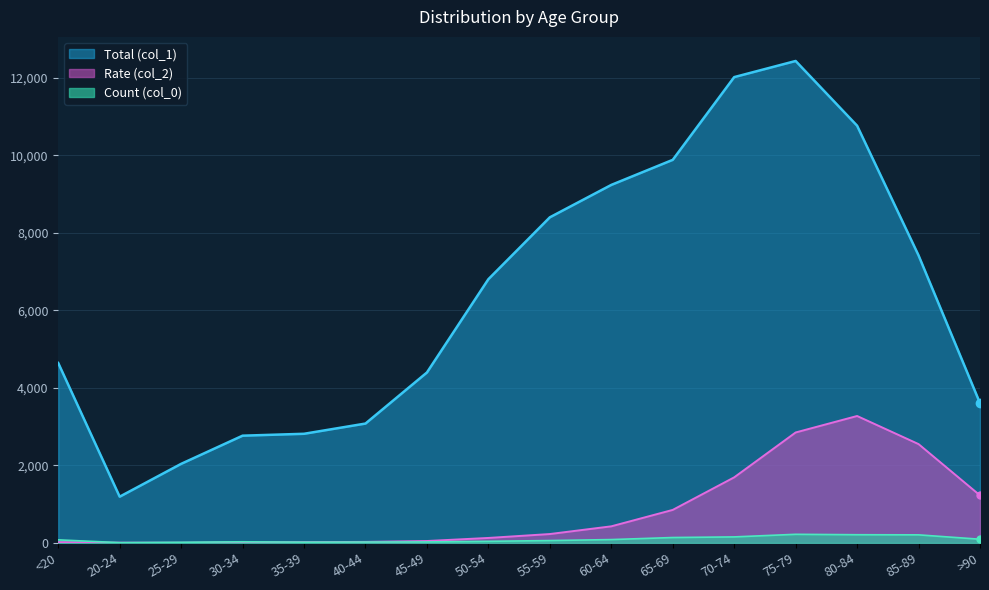

The value of Total (col_1) at 40-44 is 3078. True or false?

True